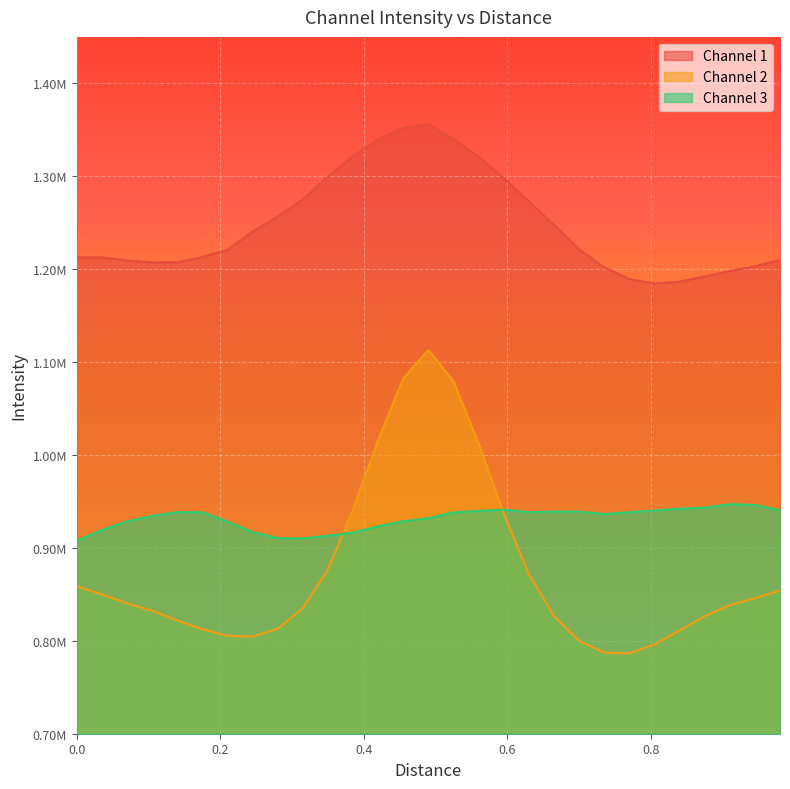

At how many categories does at least one series exceed 1305662?

6